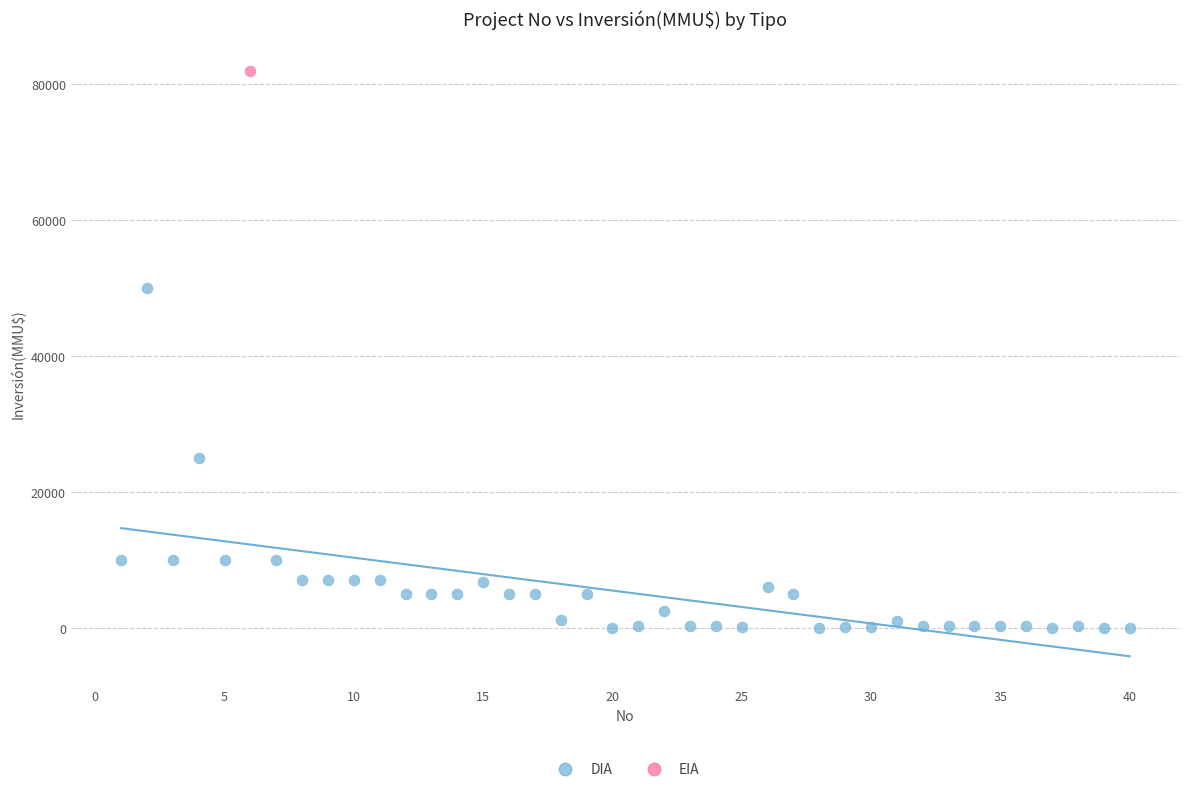

What are all the series names shown in the legend?

DIA, EIA